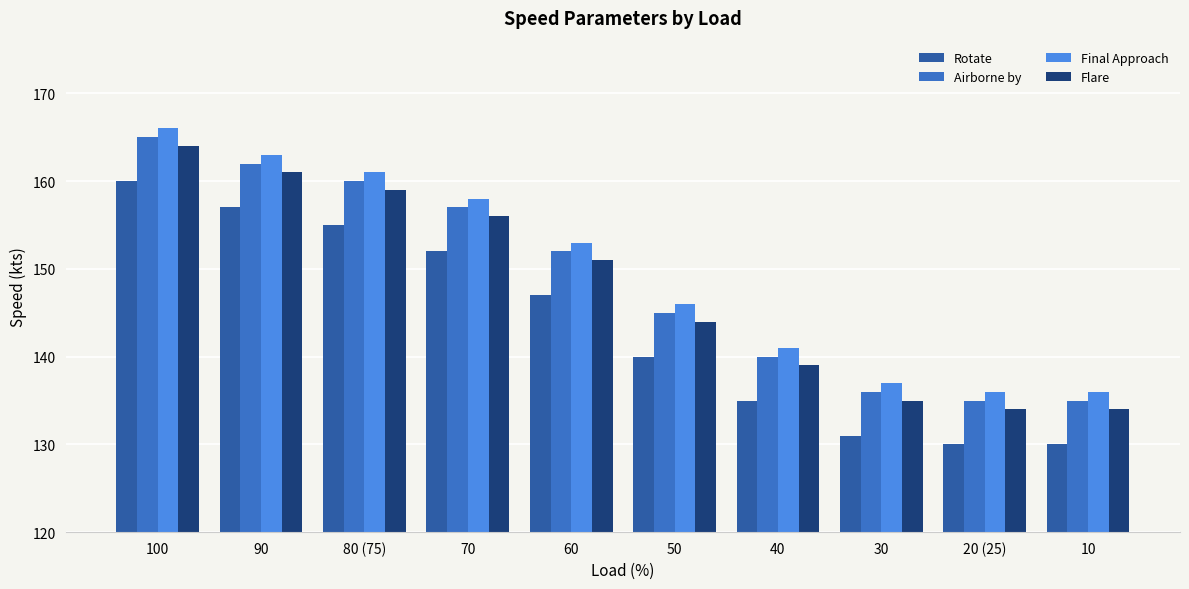

List the series in order of their peak value, lowest first.

Rotate, Flare, Airborne by, Final Approach